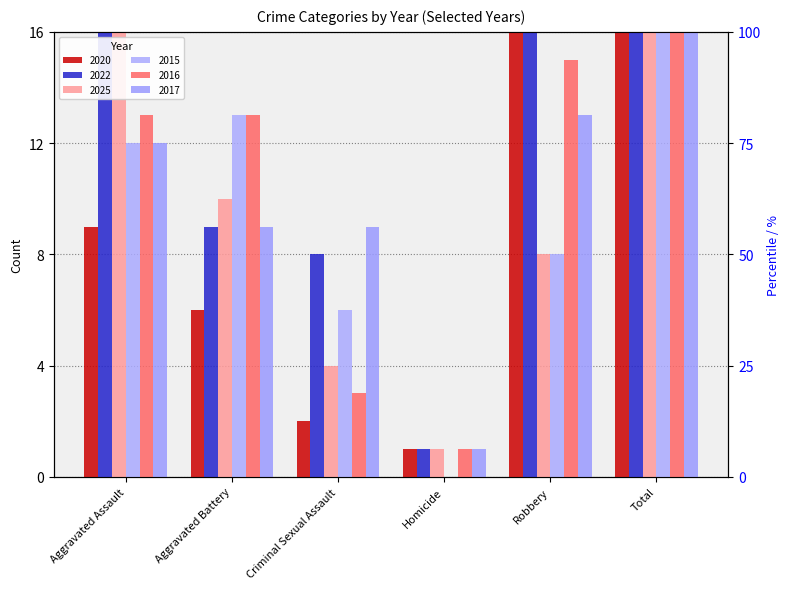

The value of 2017 at Robbery is 13. True or false?

True